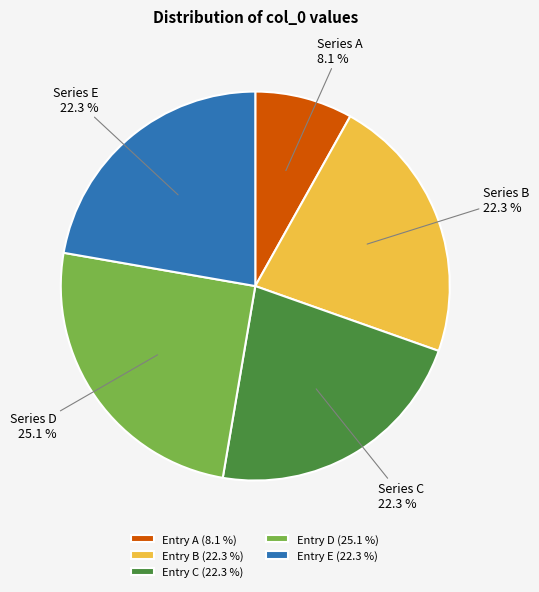

Is there any slice that represents more than half of the pie?

No